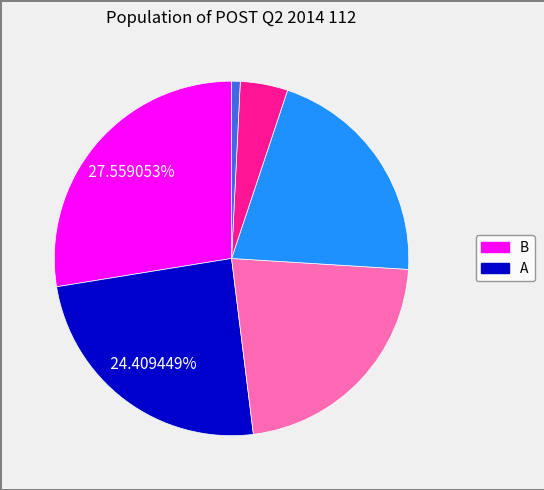

Does any single category account for the majority?

No